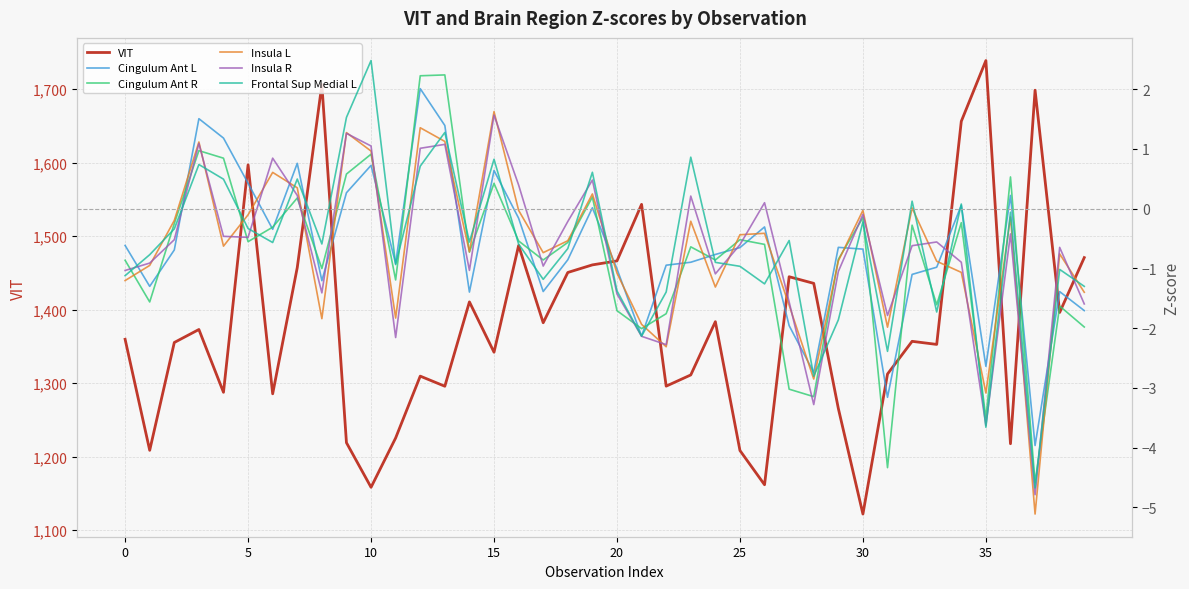

How many interior local valleys does the Frontal Sup Medial L series have?

12